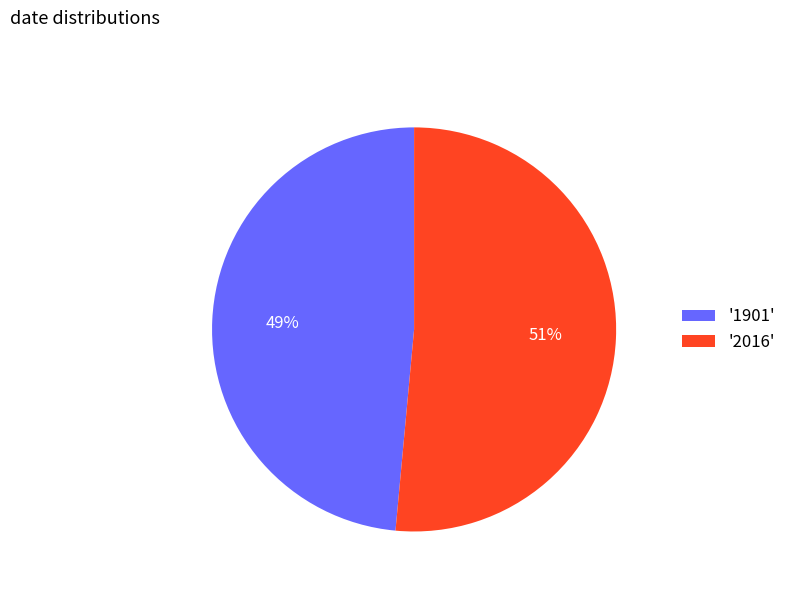

Which has a higher value, '1901' or '2016'?

'2016'